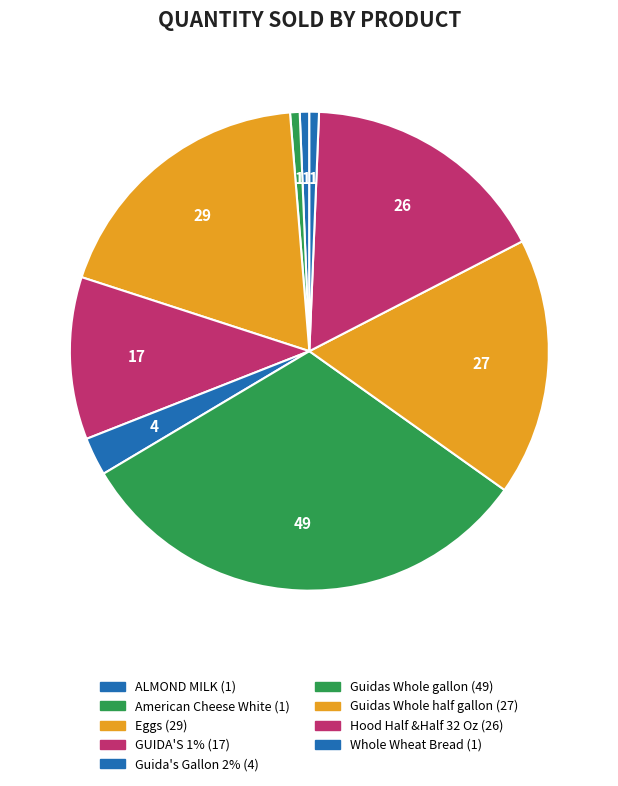

What is the change in value from Eggs to Guidas Whole half gallon?

-2